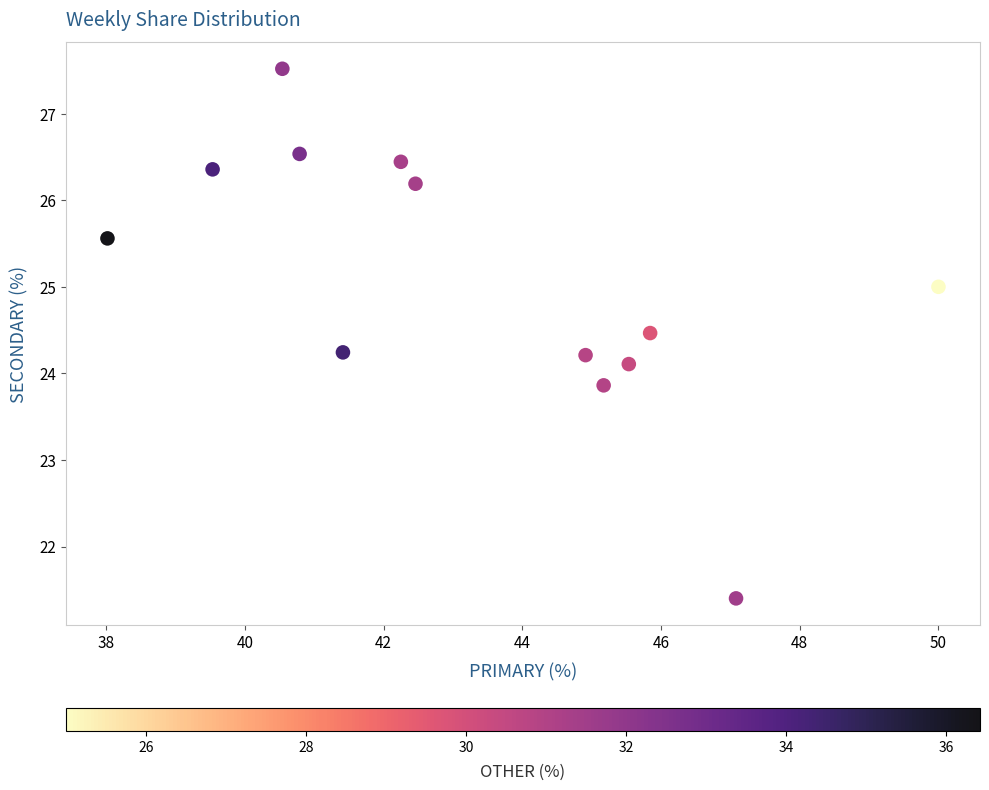

What is the range of X values (max minus min)?

12.0